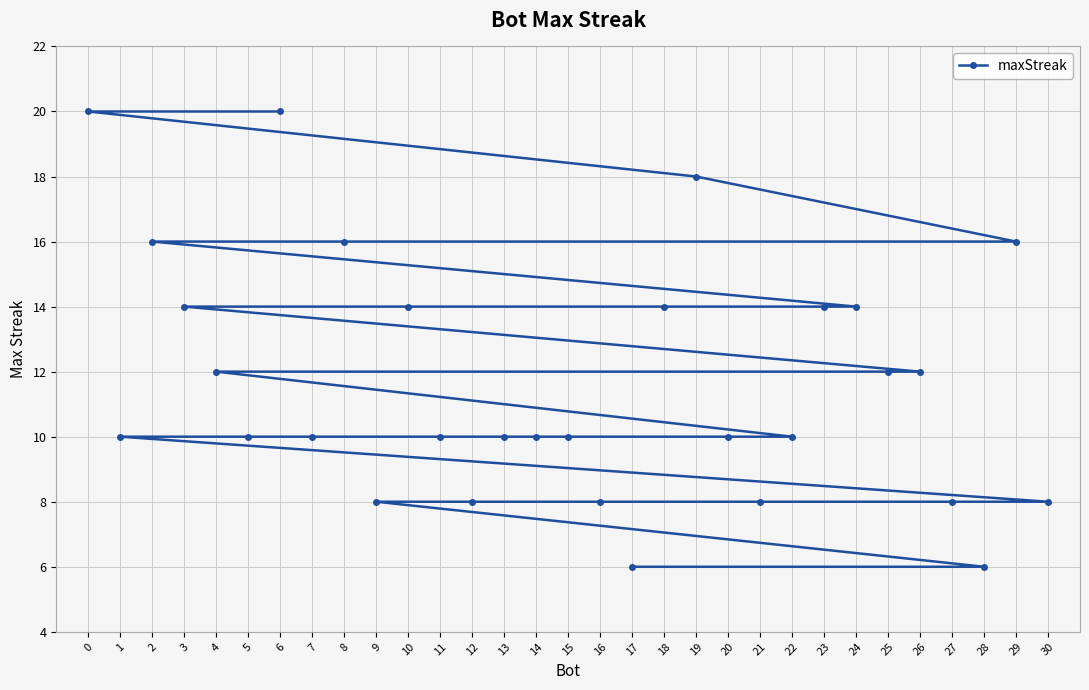

At which label does the data first exceed 10?

0